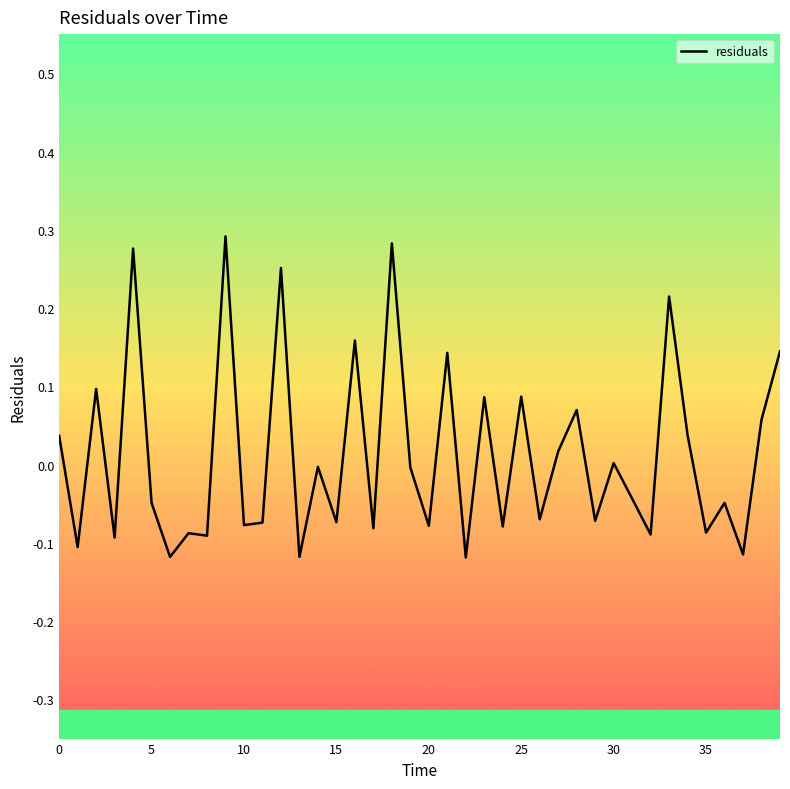

What is the difference between the maximum and minimum values?

0.4